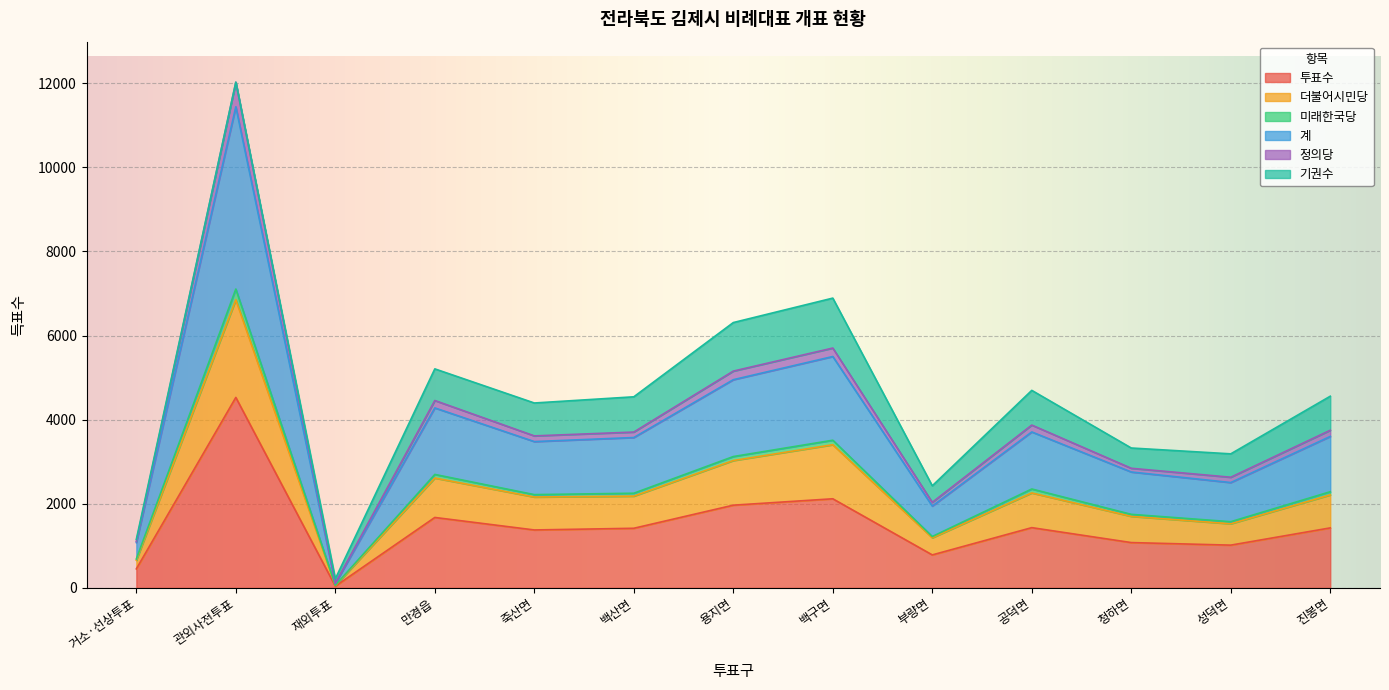

Is it true that 투표수 equals 2412 at 진봉면?

False